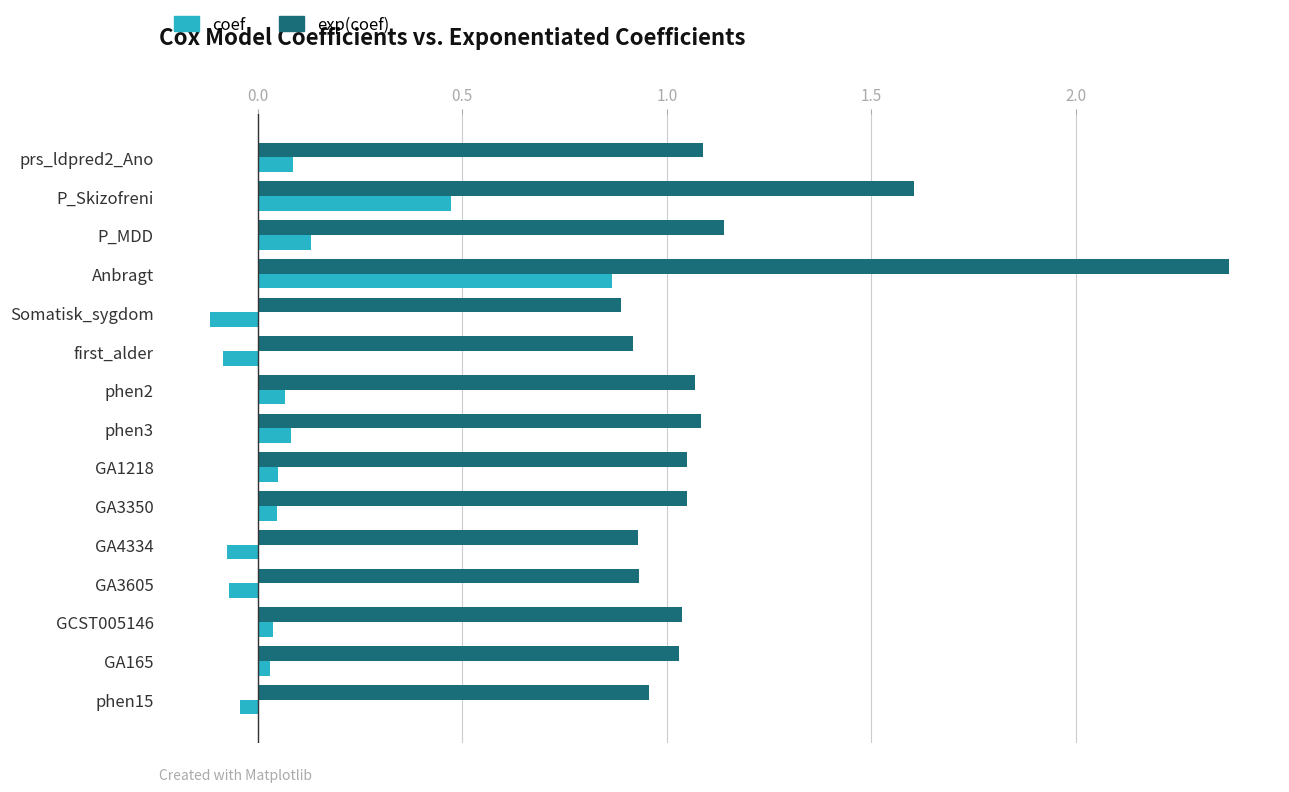

What is the greatest value displayed?

2.4